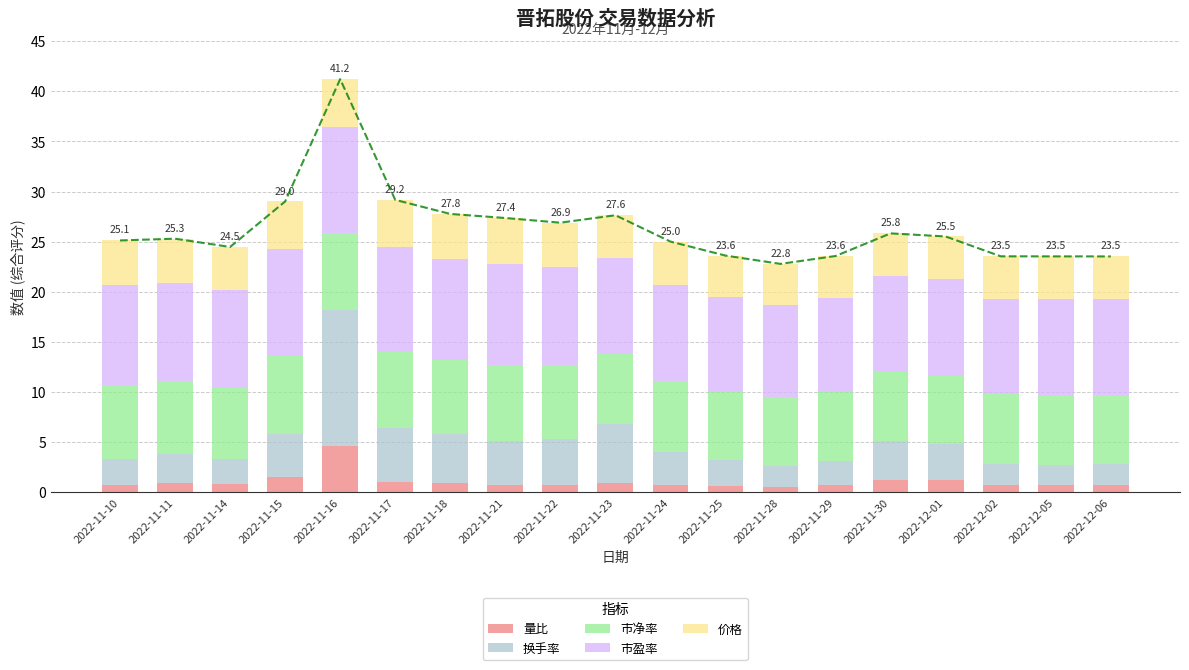

What is the total value across all series at 2022-11-15?

29.0